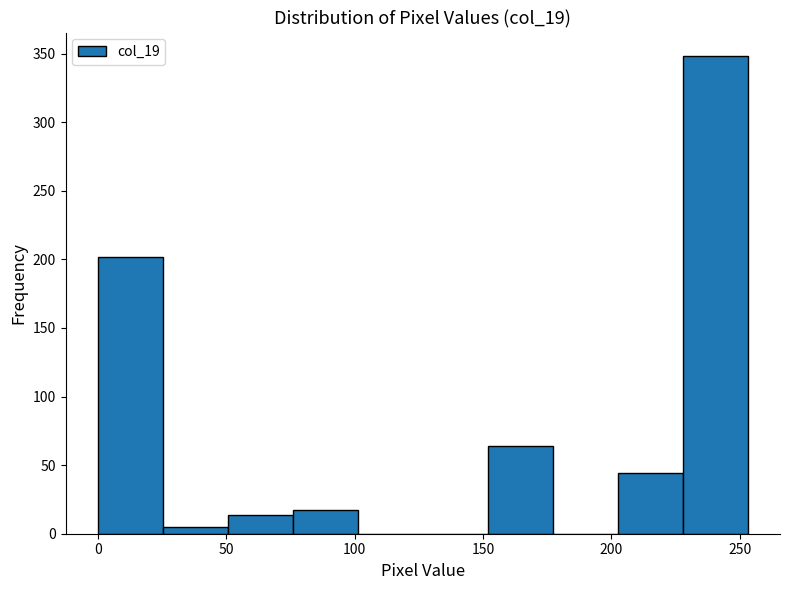

Reading left to right, list every bar in this chart as the range it spans on the x-axis followed by its height. Neither the bar edges nor the heights are printed on the chart, so give them approximately, as read against the axes.

0 to 25: 200
25 to 50: 5
50 to 75: 15
75 to 100: 15
100 to 125: 0
125 to 150: 0
150 to 175: 65
175 to 200: 0
200 to 230: 45
230 to 255: 350